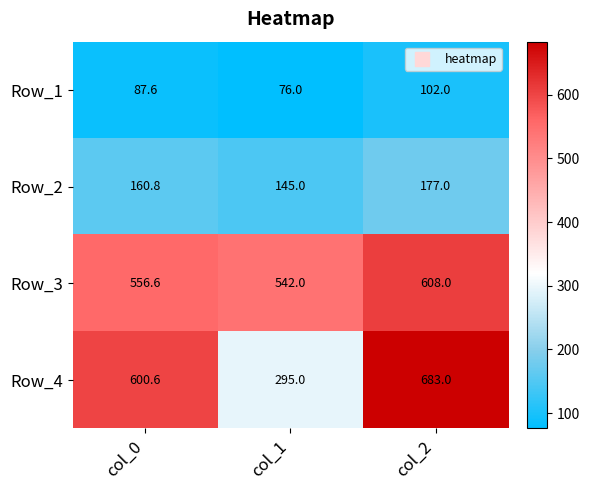

The Row_1 series shows 37.3 at col_0. True or false?

False